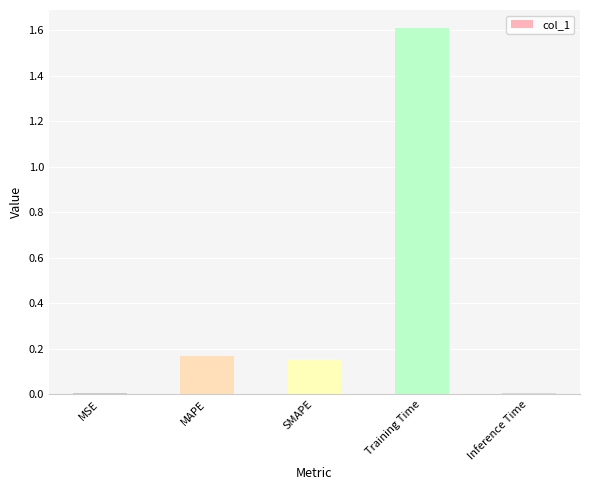

Which label corresponds to the largest value in the chart?

Training Time